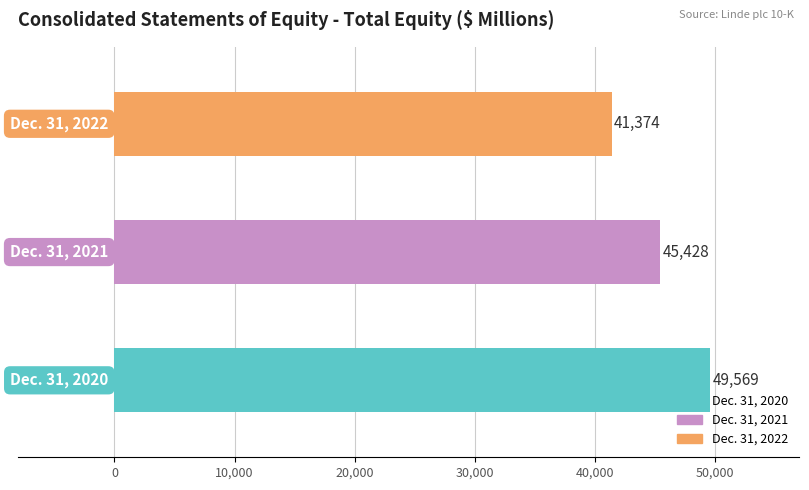

What is the greatest value displayed?

49569